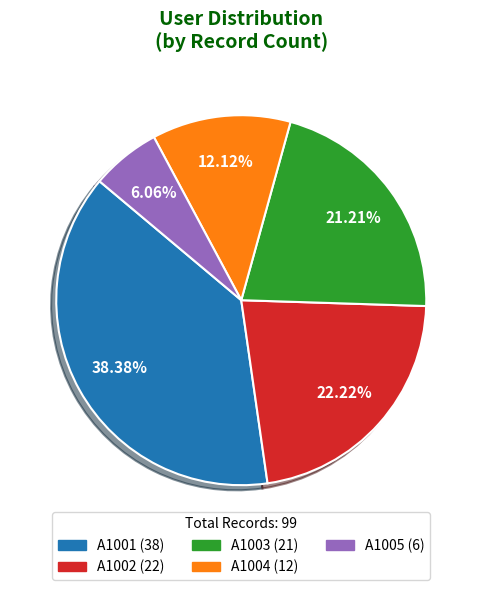

To the nearest percent, what is the average slice percentage?

20%